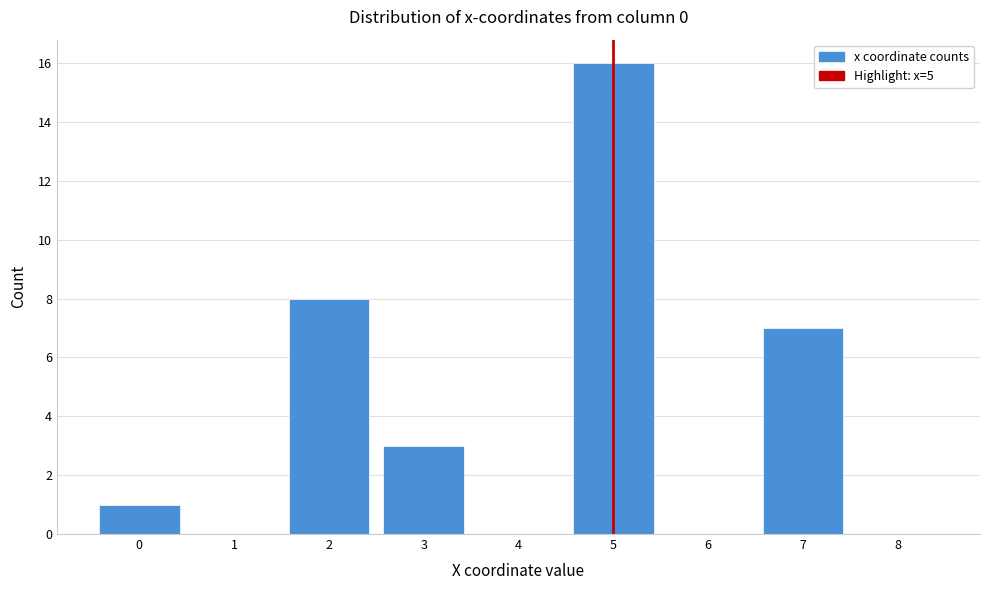

Over which range of the x-axis is the bar tallest?

4.5 to 5.5